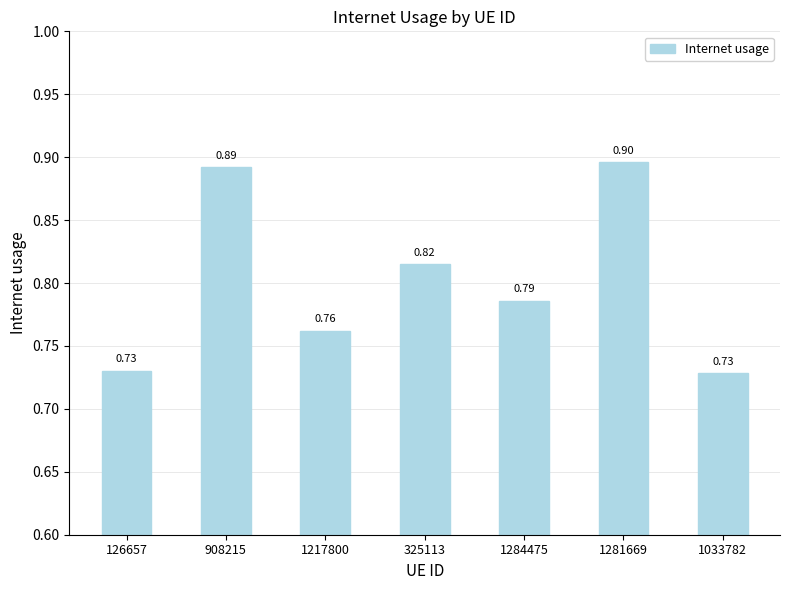

Where is the data nearest to the value 0?

1033782